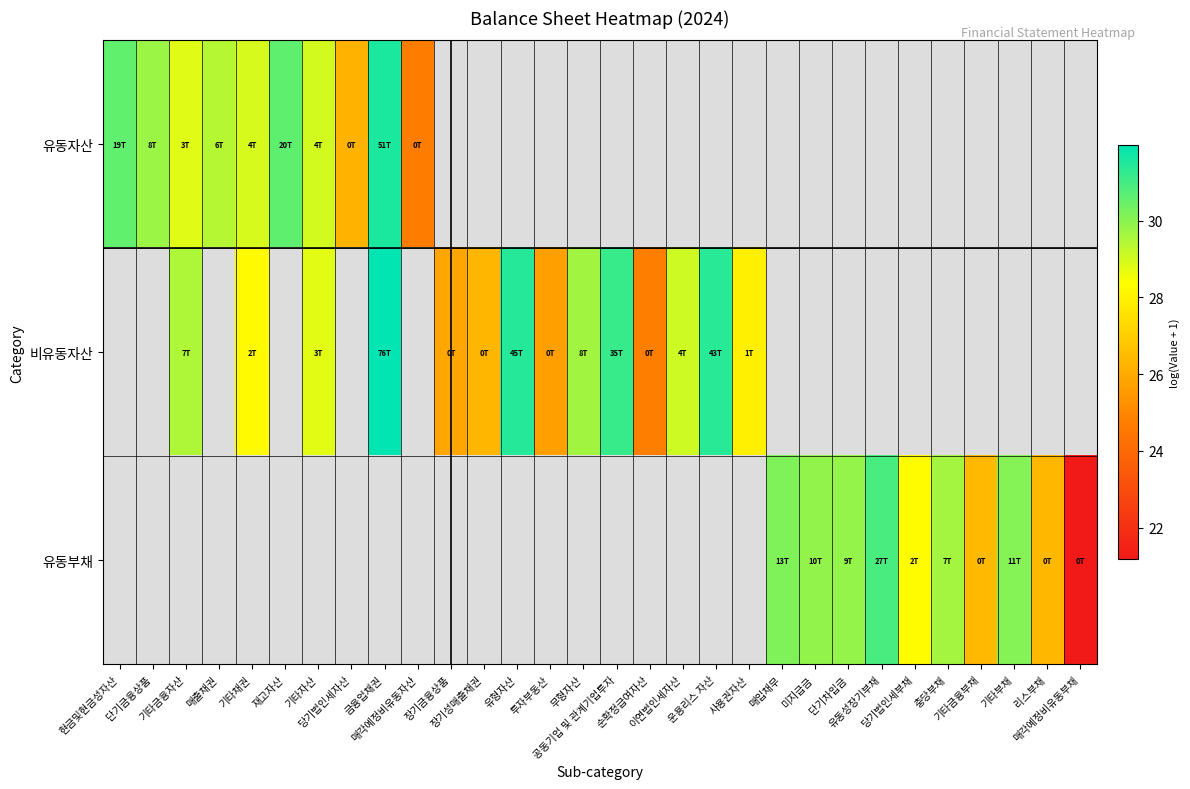

Count the number of data series in this chart.

3